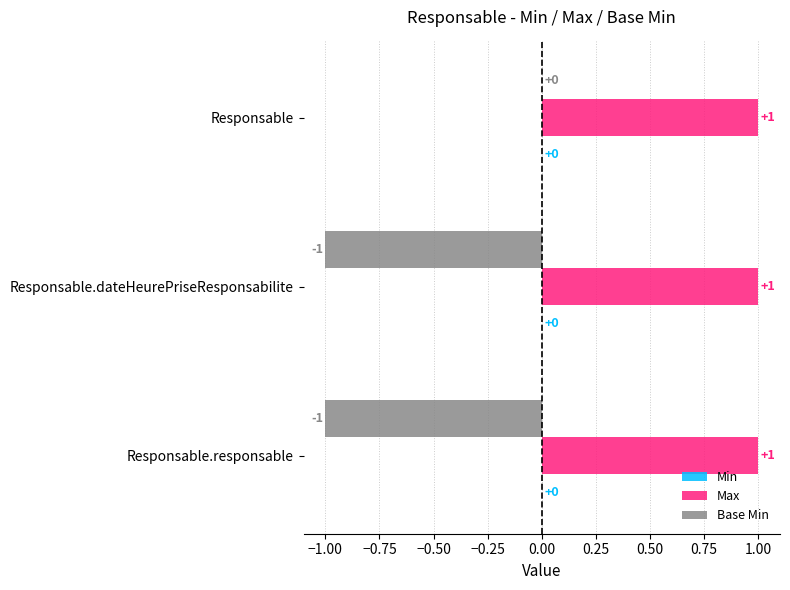

Which series changed the most between Responsable and Responsable.responsable?

Base Min